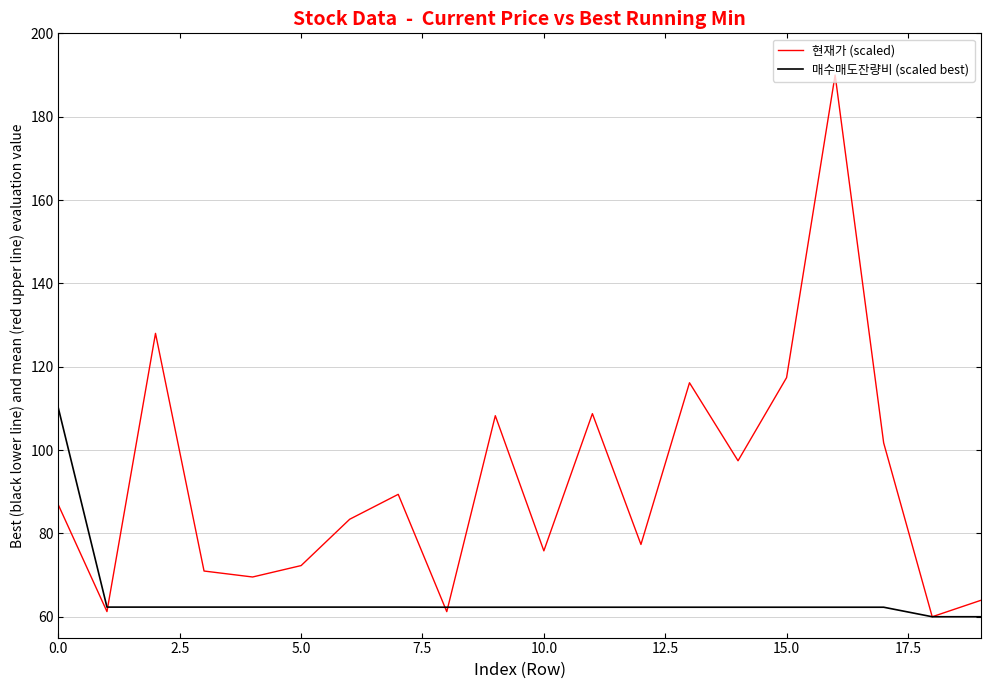

Which series has the widest spread of values?

현재가 (scaled)